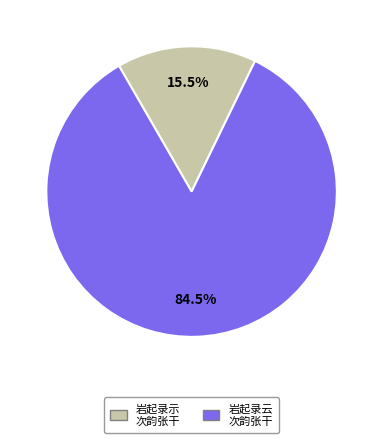

Is there a majority slice in this chart?

Yes